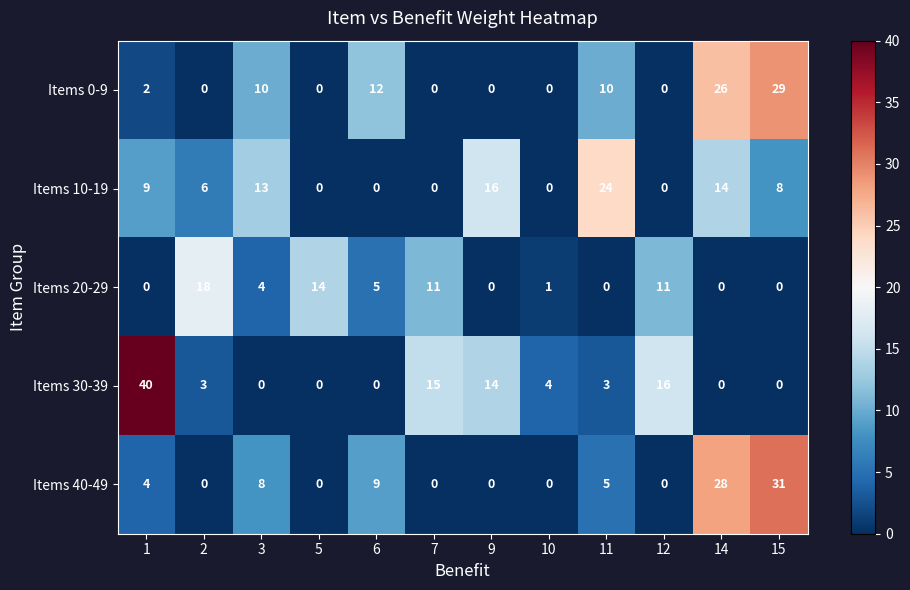

Between 1 and 9, which series saw the biggest shift?

Items 30-39